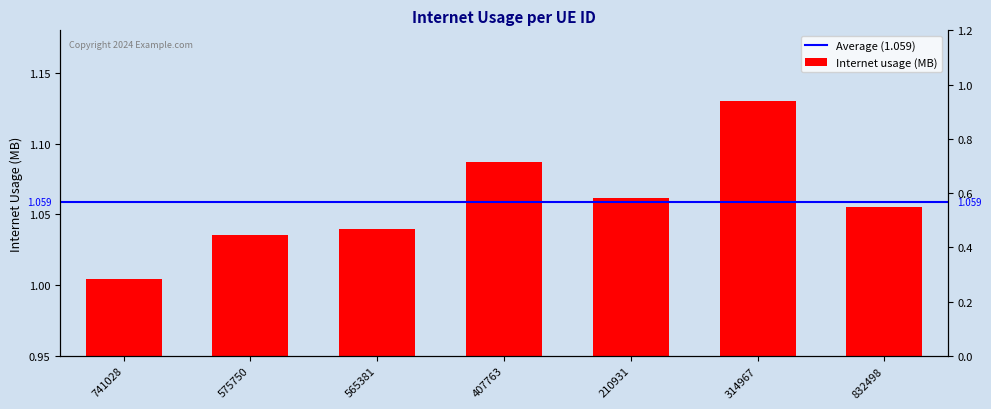

At which category does the chart reach its peak across all series?

314967